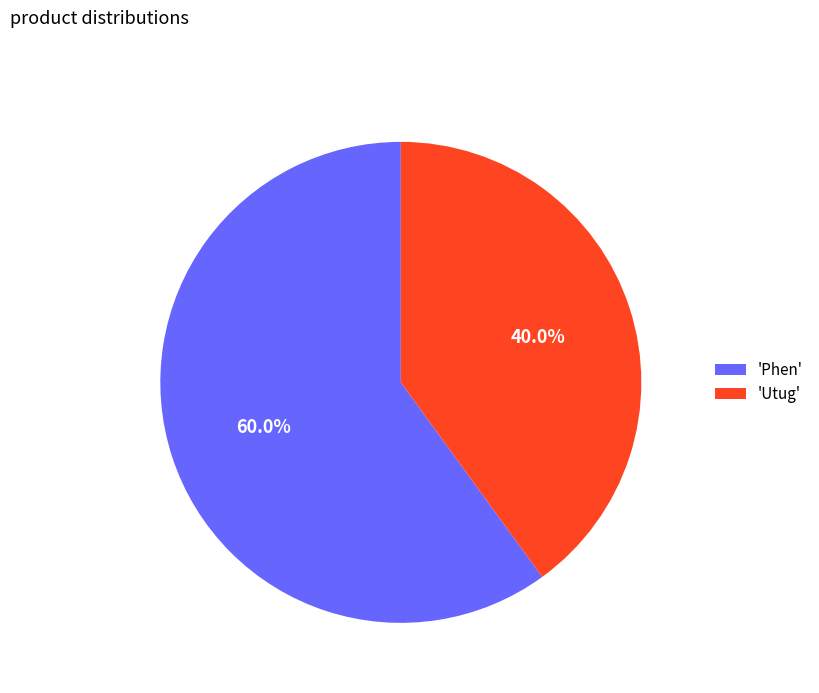

What is the majority slice?

'Phen'